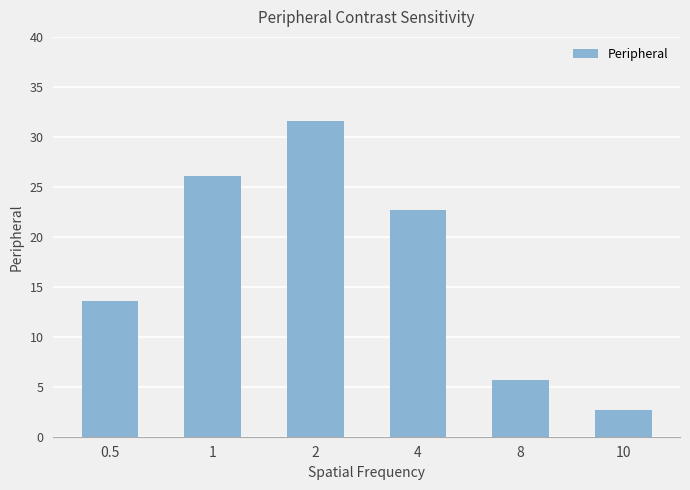

Which label corresponds to the largest value in the chart?

2